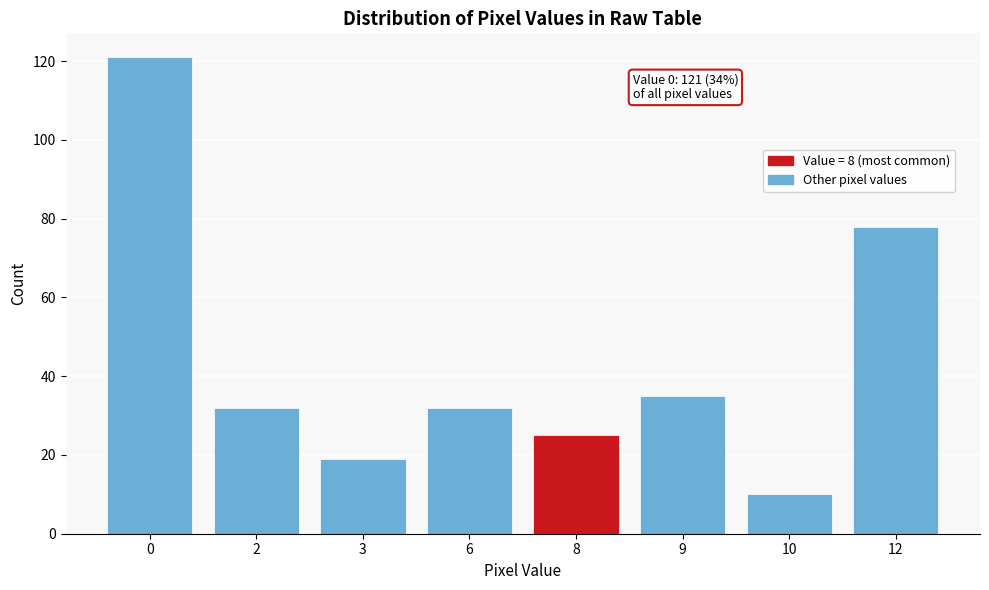

Reading left to right, transcribe all the data shown in this chart.

121	32	19	32	25	35	10	78